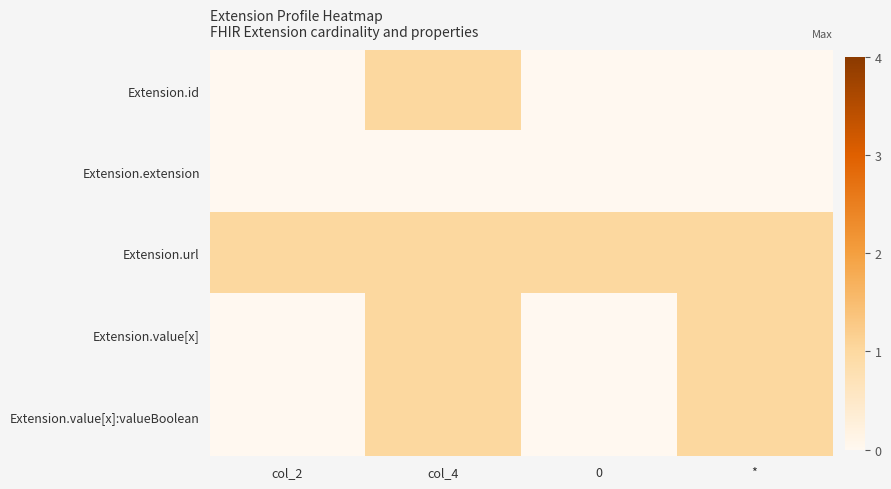

At which label is Extension.value[x]:valueBoolean closest to 0?

col_2